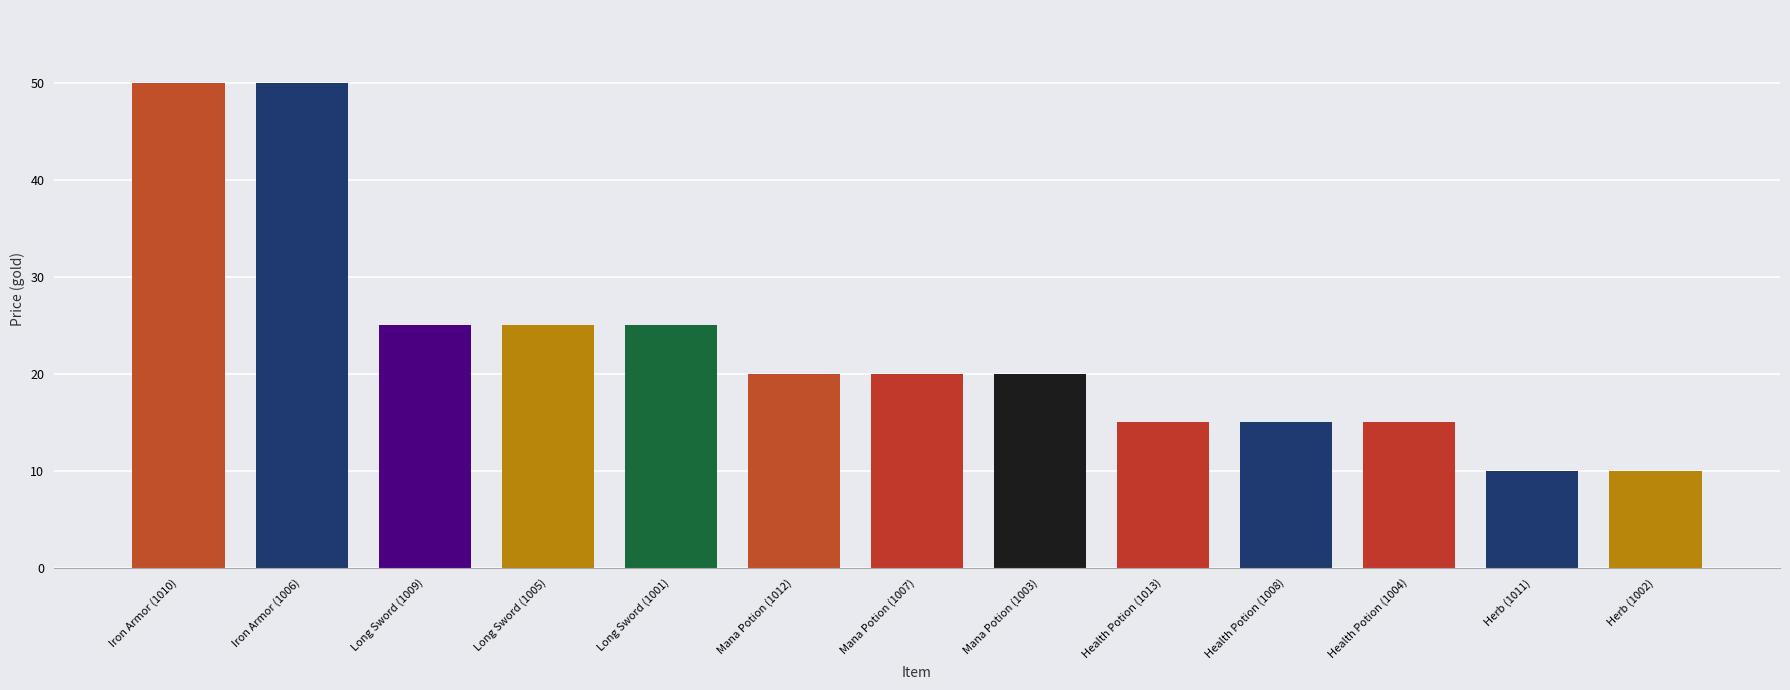

The value at Herb (1002) is 10. True or false?

True